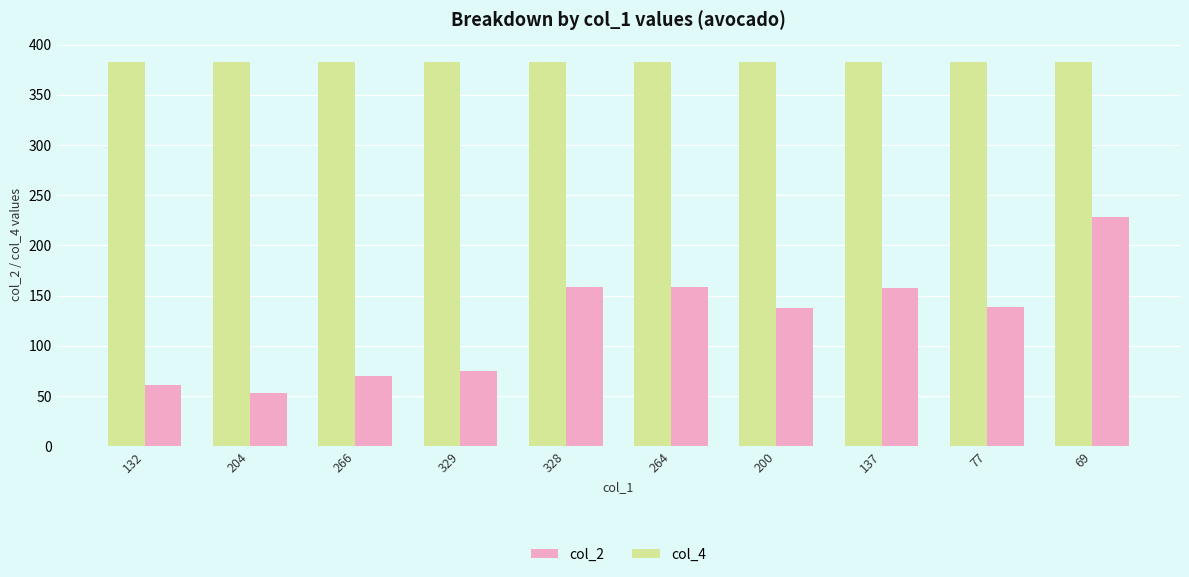

What is the spread (max minus min) of values at 132?

322